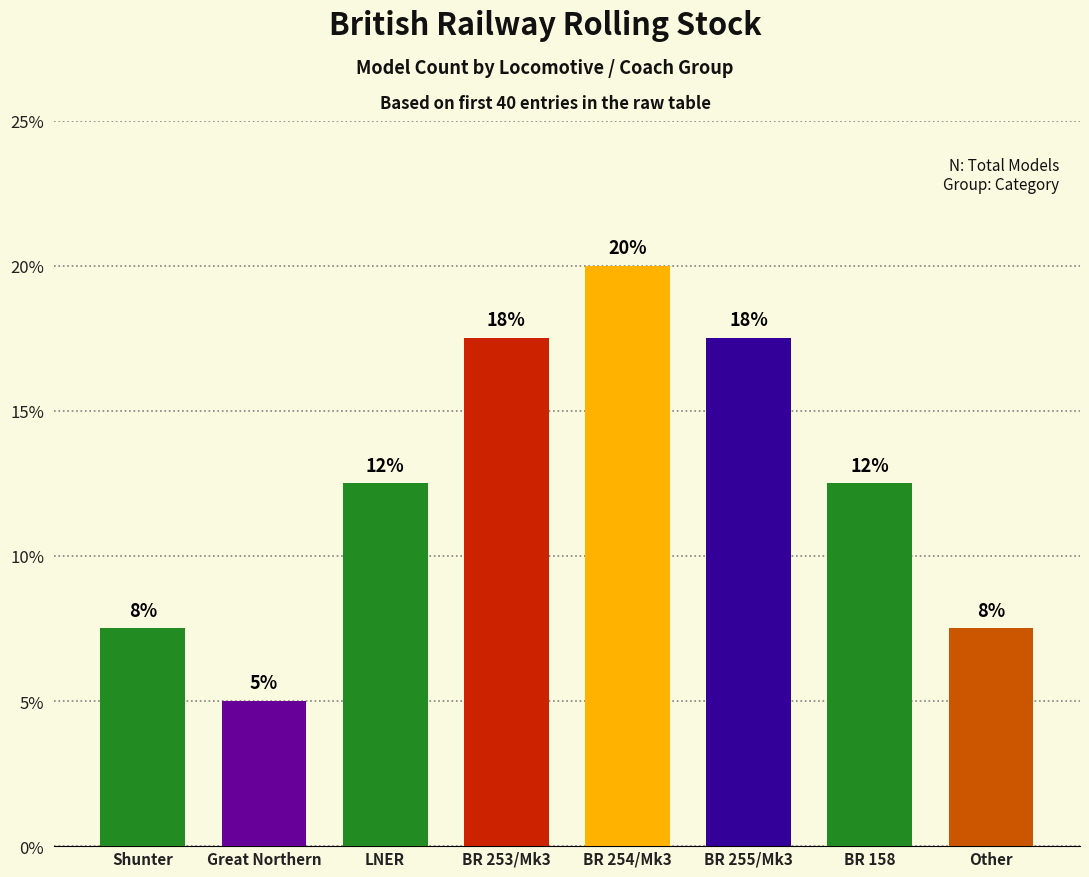

Are the bars grouped side by side (vs. stacked)?

No